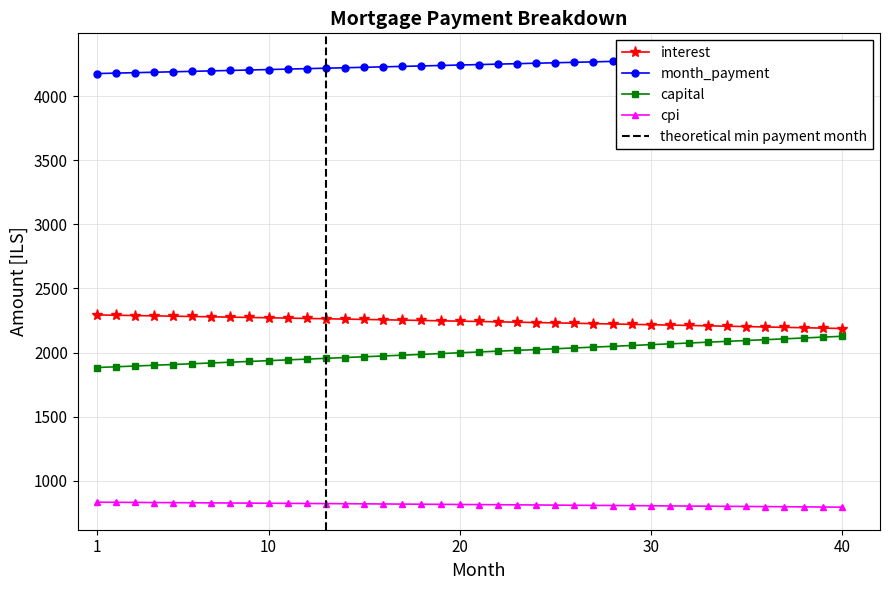

True or false: month_payment has more than 0 points higher than both neighbors.

False